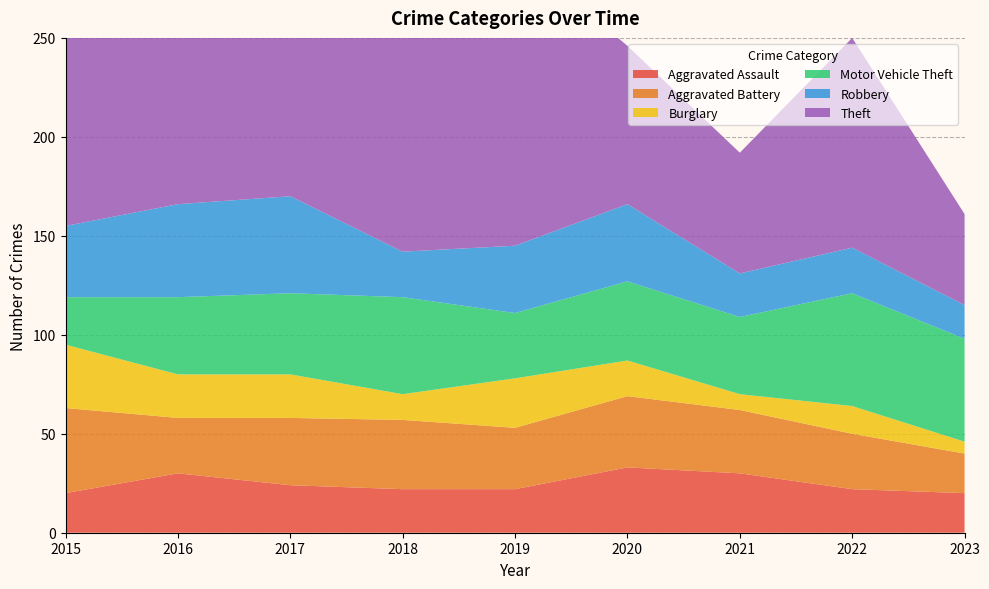

Reading right to left, transcribe all the data shown in this chart.

Aggravated Assault: 2023=20	2022=22	2021=30	2020=33	2019=22	2018=22	2017=24	2016=30	2015=20
Aggravated Battery: 2023=20	2022=28	2021=32	2020=36	2019=31	2018=35	2017=34	2016=28	2015=43
Burglary: 2023=6	2022=14	2021=8	2020=18	2019=25	2018=13	2017=22	2016=22	2015=32
Motor Vehicle Theft: 2023=52	2022=57	2021=39	2020=40	2019=33	2018=49	2017=41	2016=39	2015=24
Robbery: 2023=17	2022=23	2021=22	2020=39	2019=34	2018=23	2017=49	2016=47	2015=36
Theft: 2023=46	2022=106	2021=61	2020=80	2019=149	2018=140	2017=190	2016=208	2015=152